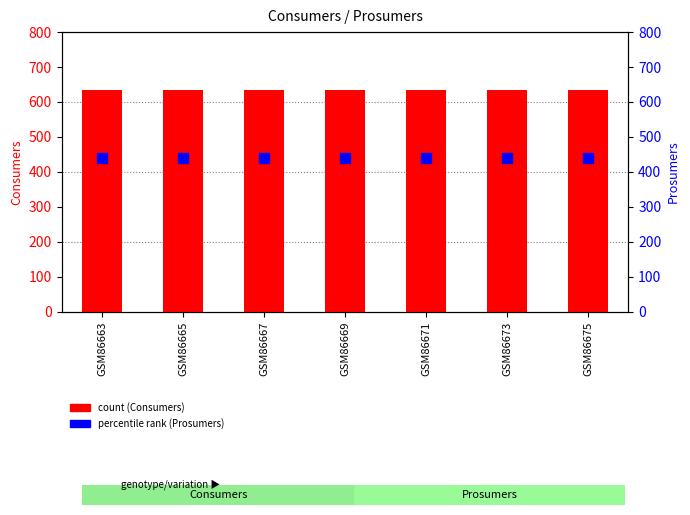

Which series has the largest total across all categories?

Consumers